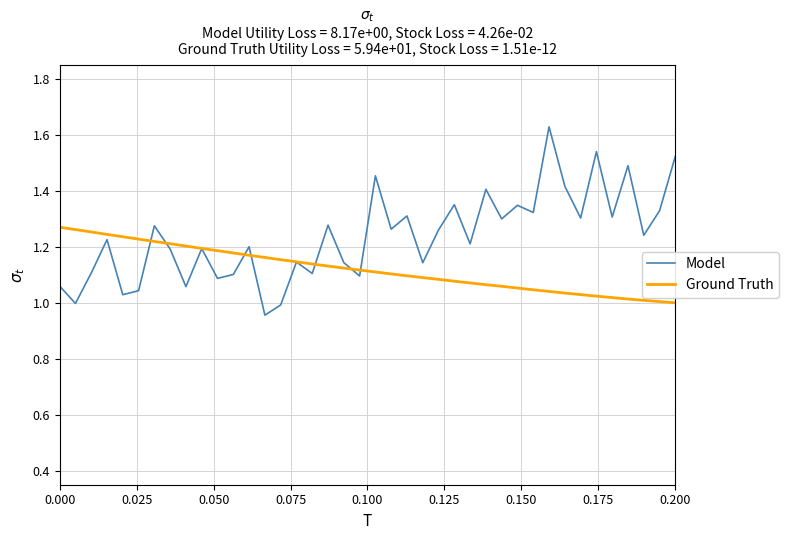

Which series has the largest total across all categories?

Model